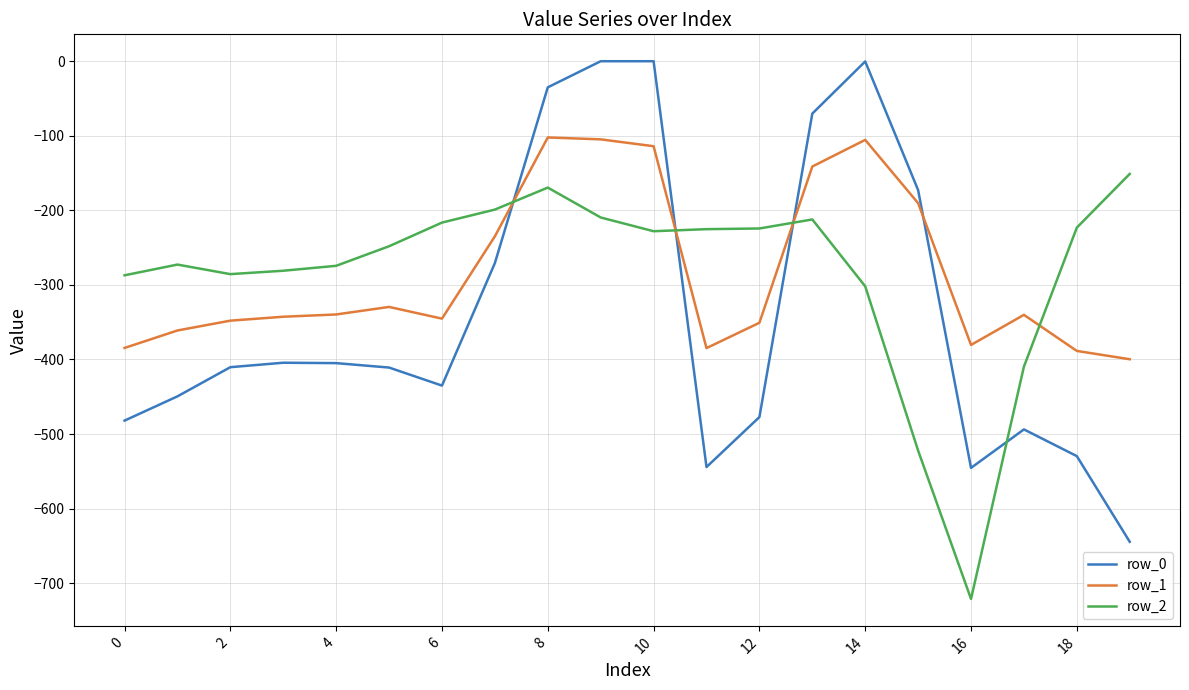

What is the difference between the maximum and minimum values in the row_2 series?

570.1